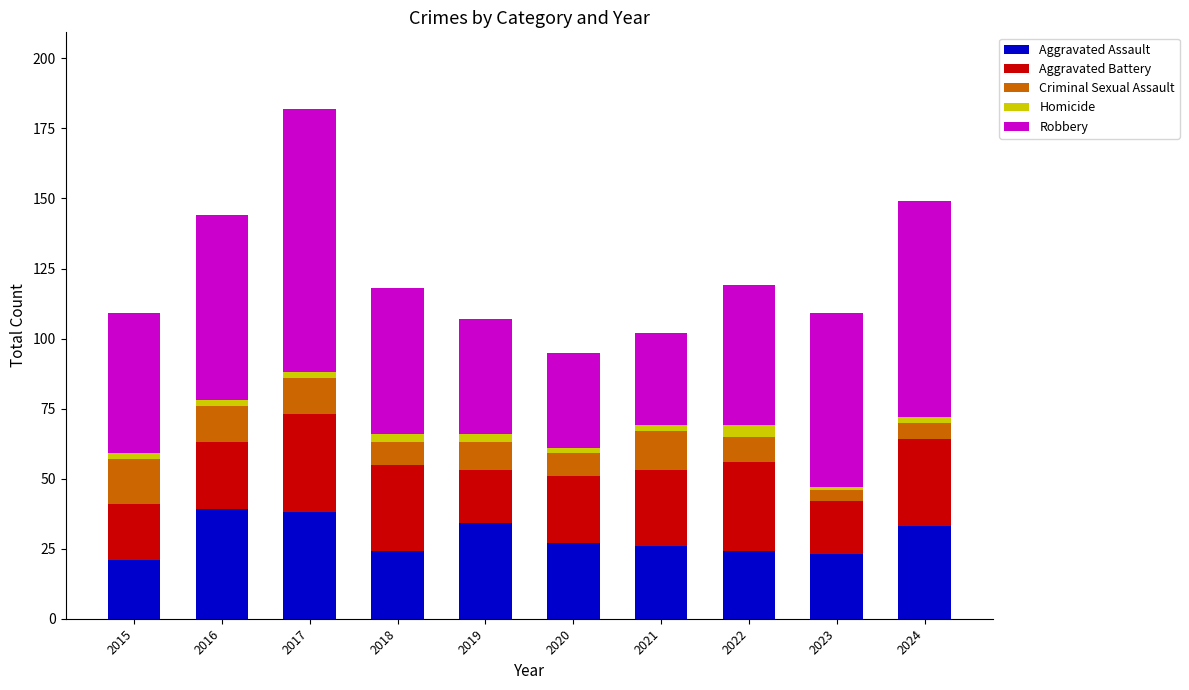

What is the average value of the Aggravated Assault series?

29